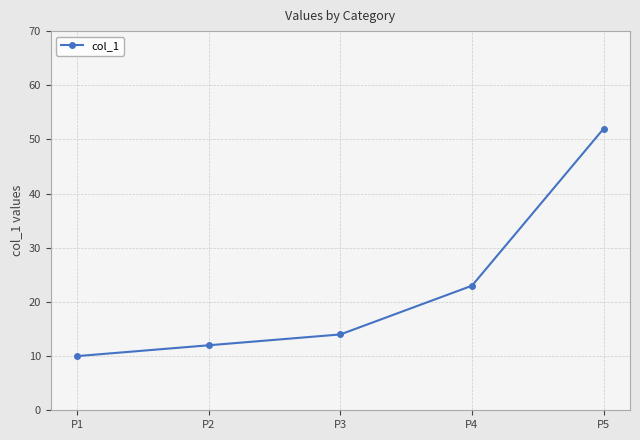

Which label corresponds to the largest value in the chart?

P5